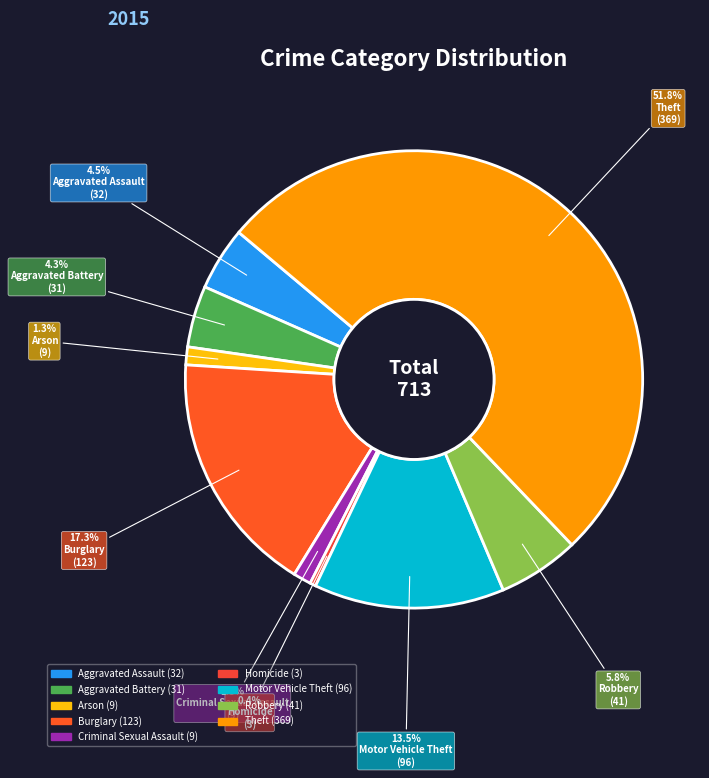

Rank the categories by value from lowest to highest.

Homicide, Arson, Criminal Sexual Assault, Aggravated Battery, Aggravated Assault, Robbery, Motor Vehicle Theft, Burglary, Theft